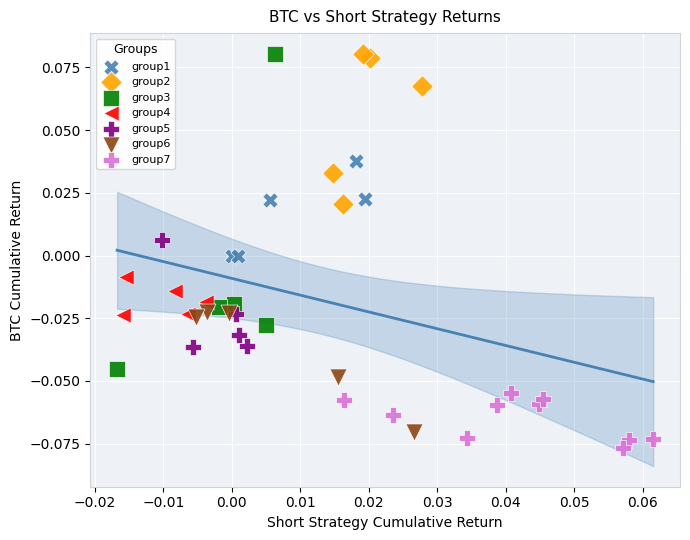

What are all the series names shown in the legend?

group1, group2, group3, group4, group5, group6, group7